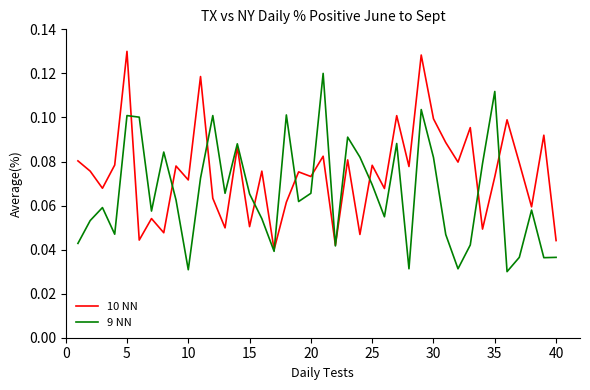

List the series in order of their overall mean, highest first.

10 NN, 9 NN